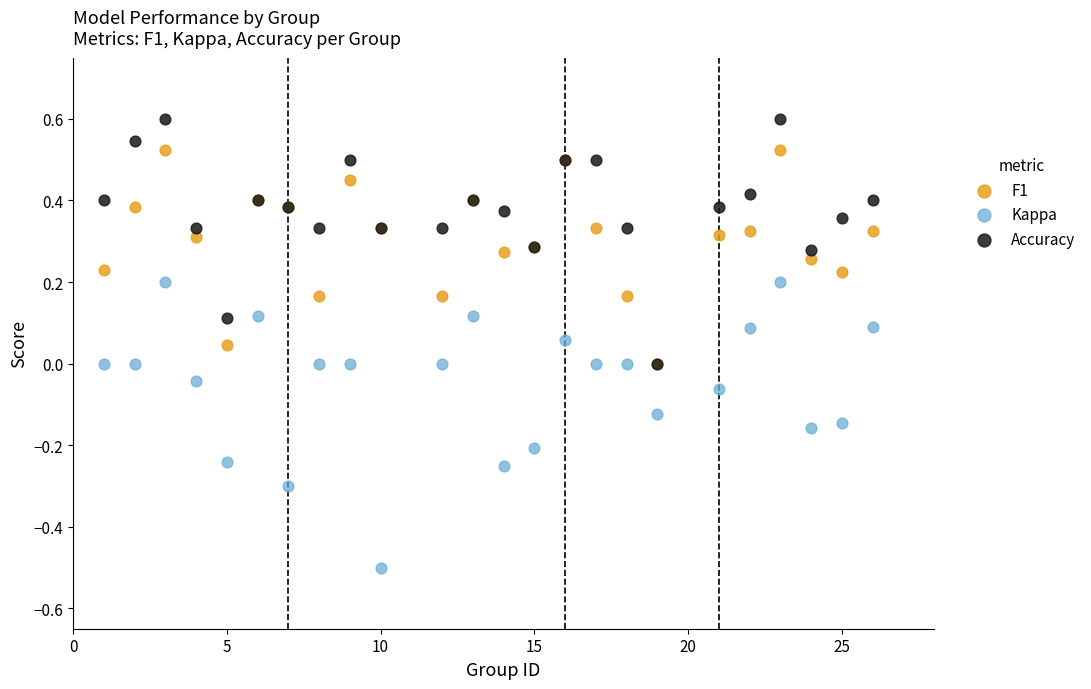

What are all the series names shown in the legend?

F1, Kappa, Accuracy